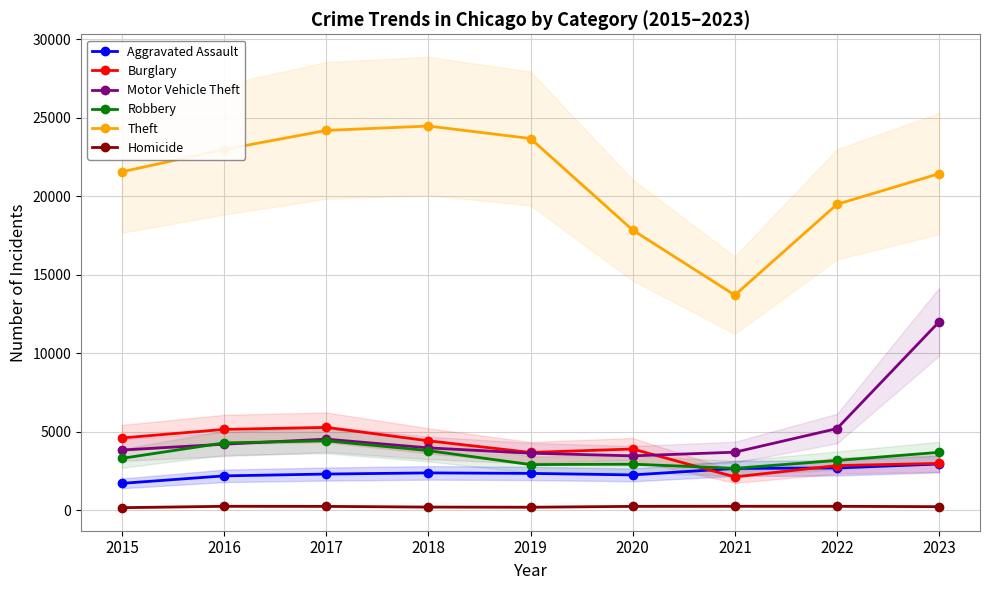

What is the difference between the Theft values at 2023 and 2018?

3034